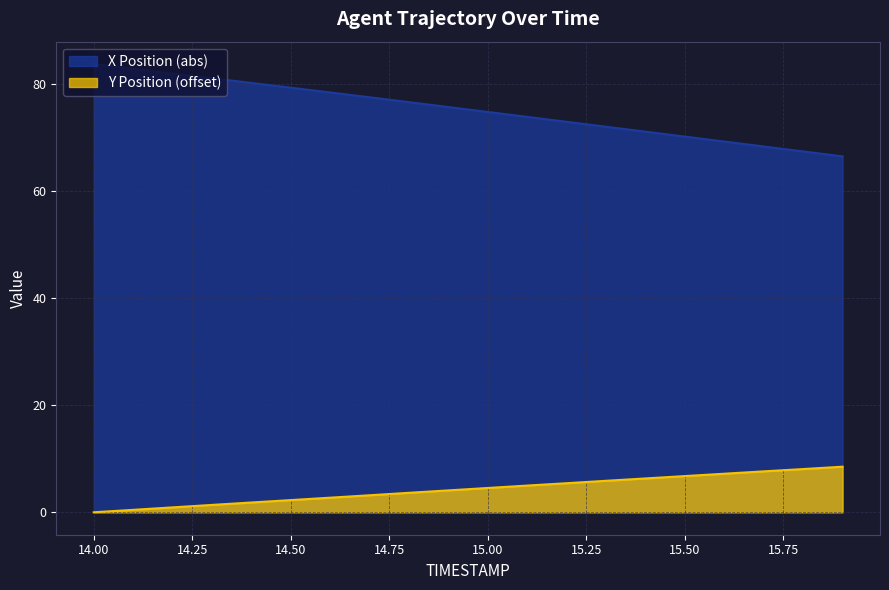

What is the total value across all series at 14.6?

81.1